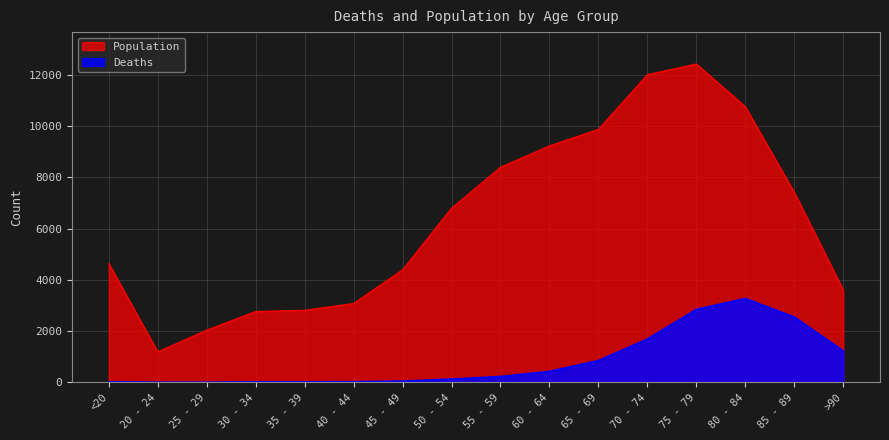

How many data points in Deaths are less than 227?

8